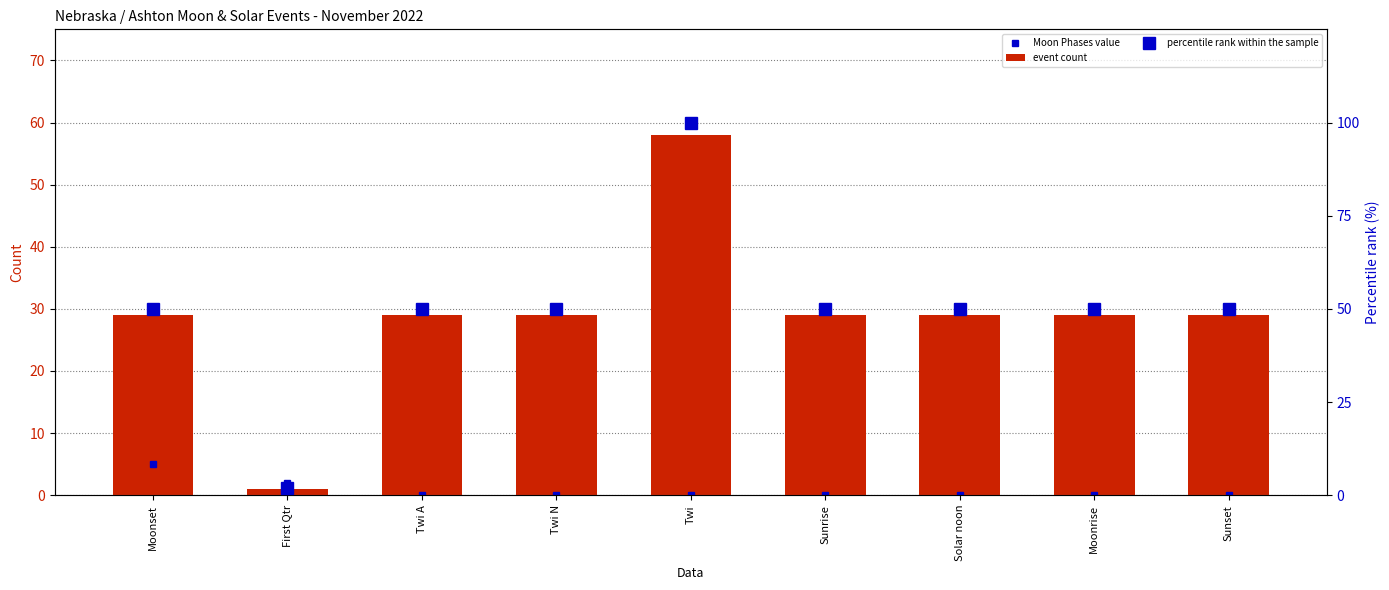

Reading left to right, what are all the values shown in this chart?

Moon Phases value: 5	2	0	0	0	0	0	0	0
event count: 29	1	29	29	58	29	29	29	29
percentile rank within the sample: 50	2	50	50	100	50	50	50	50